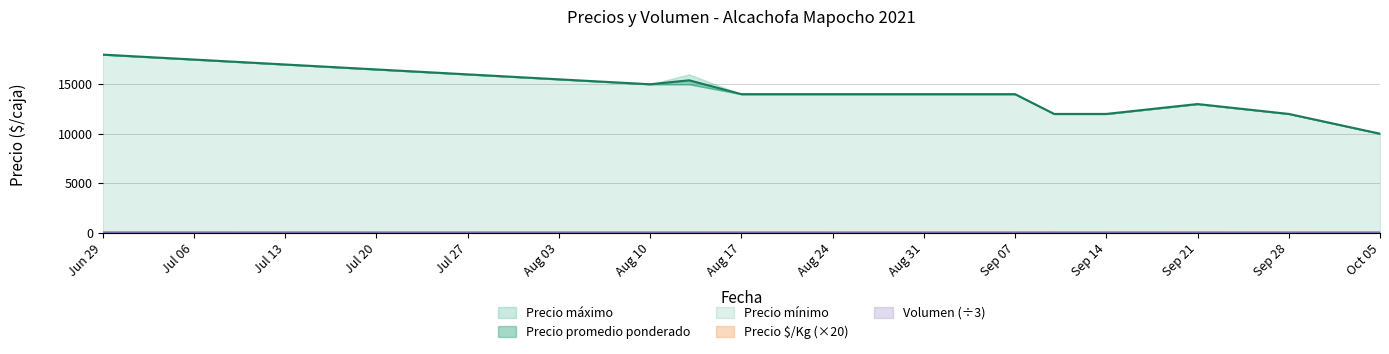

What is the lowest value of the Volumen series?

8.3